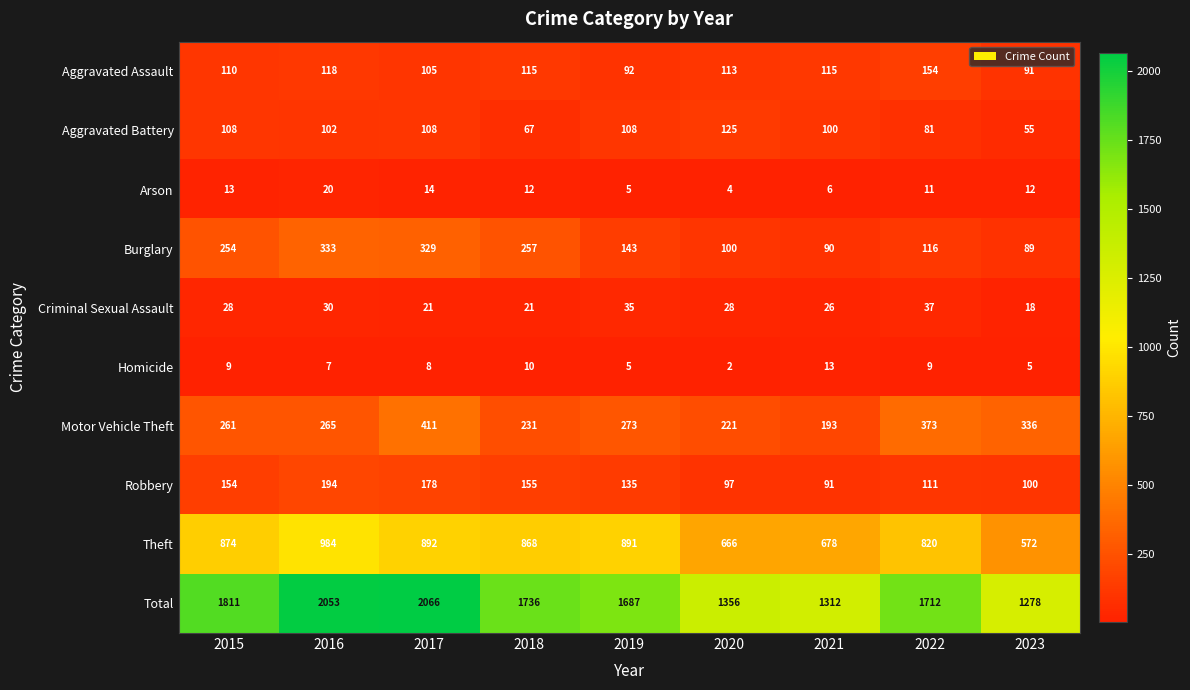

What is the greatest value displayed?

2066